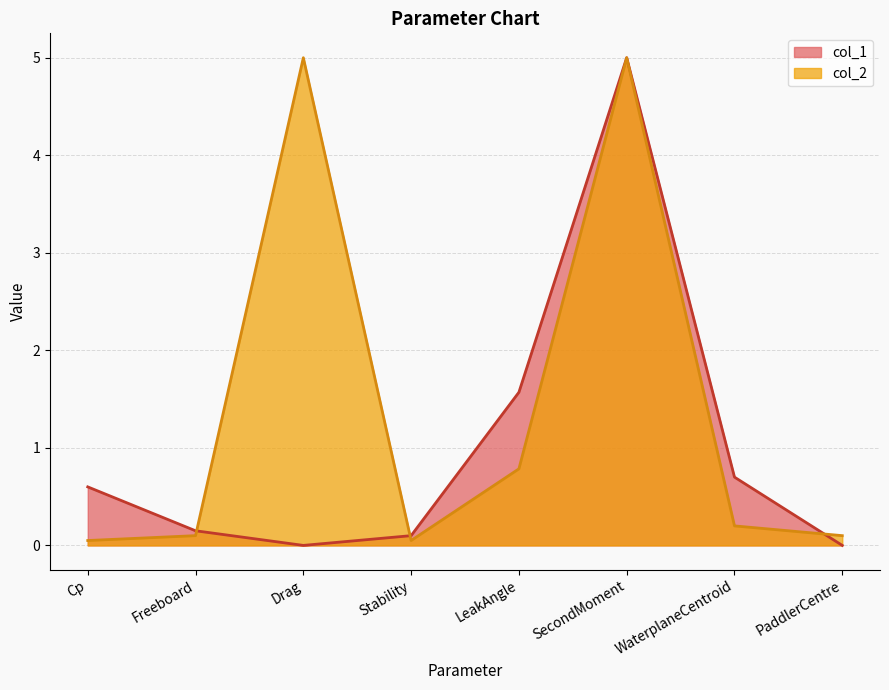

How many values in the col_1 series exceed 0?

6